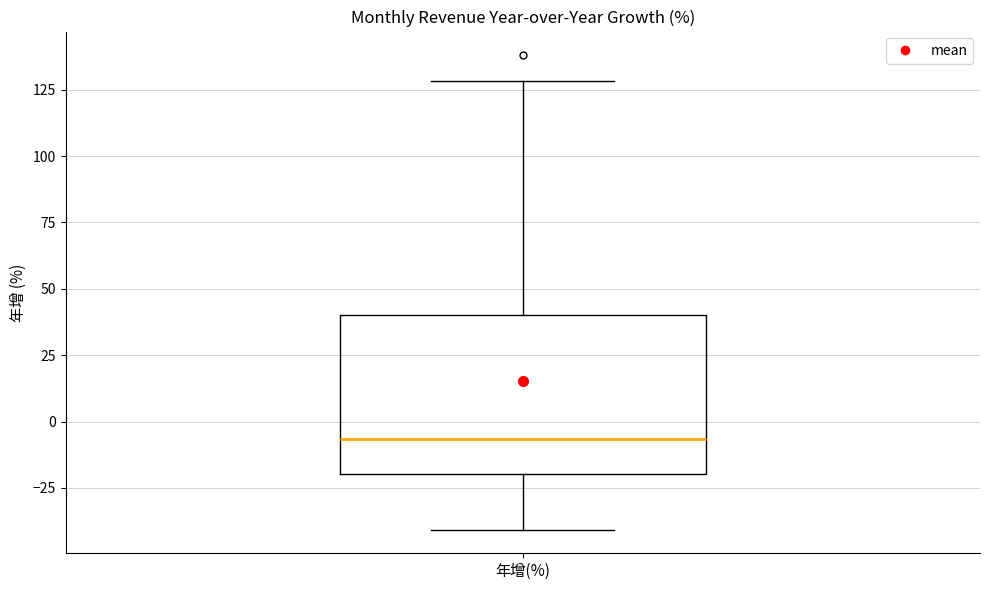

Transcribe this box plot: give where the median line is, the range the box spans, and where the two whiskers end, as read against the y-axis. The values are not printed on the chart, so give them approximately, as read against the axis.

median -5, box -20 to 40, whiskers -40 to 130